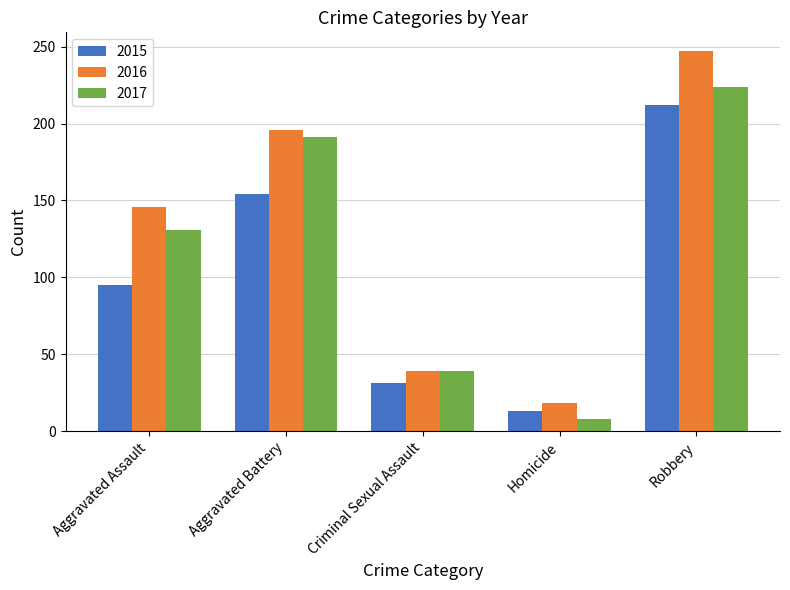

At which category is the sum across all series the highest?

Robbery